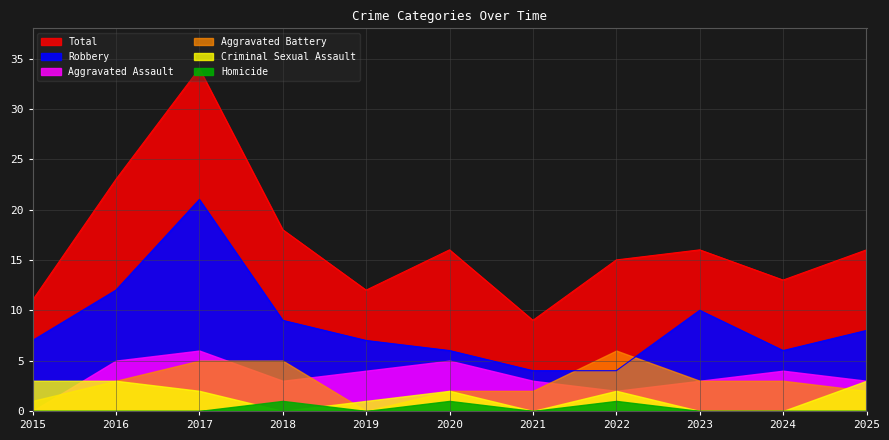

True or false: Robbery and Criminal Sexual Assault cross at least once.

False